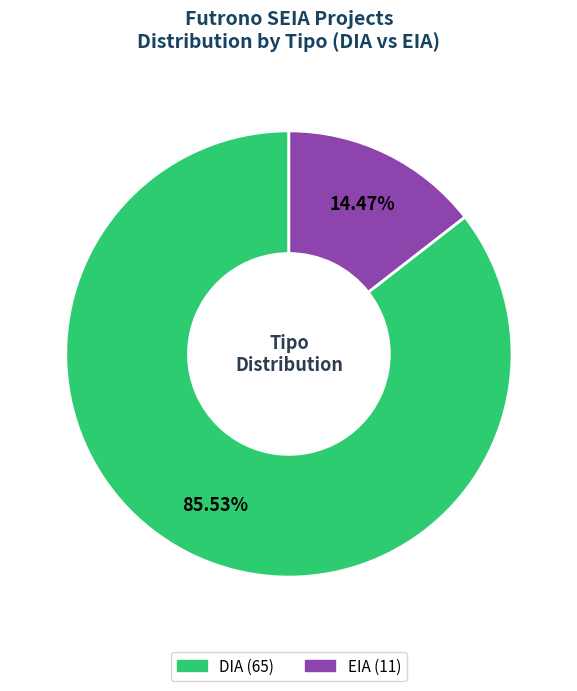

Do EIA and DIA together represent more than half of the pie?

Yes